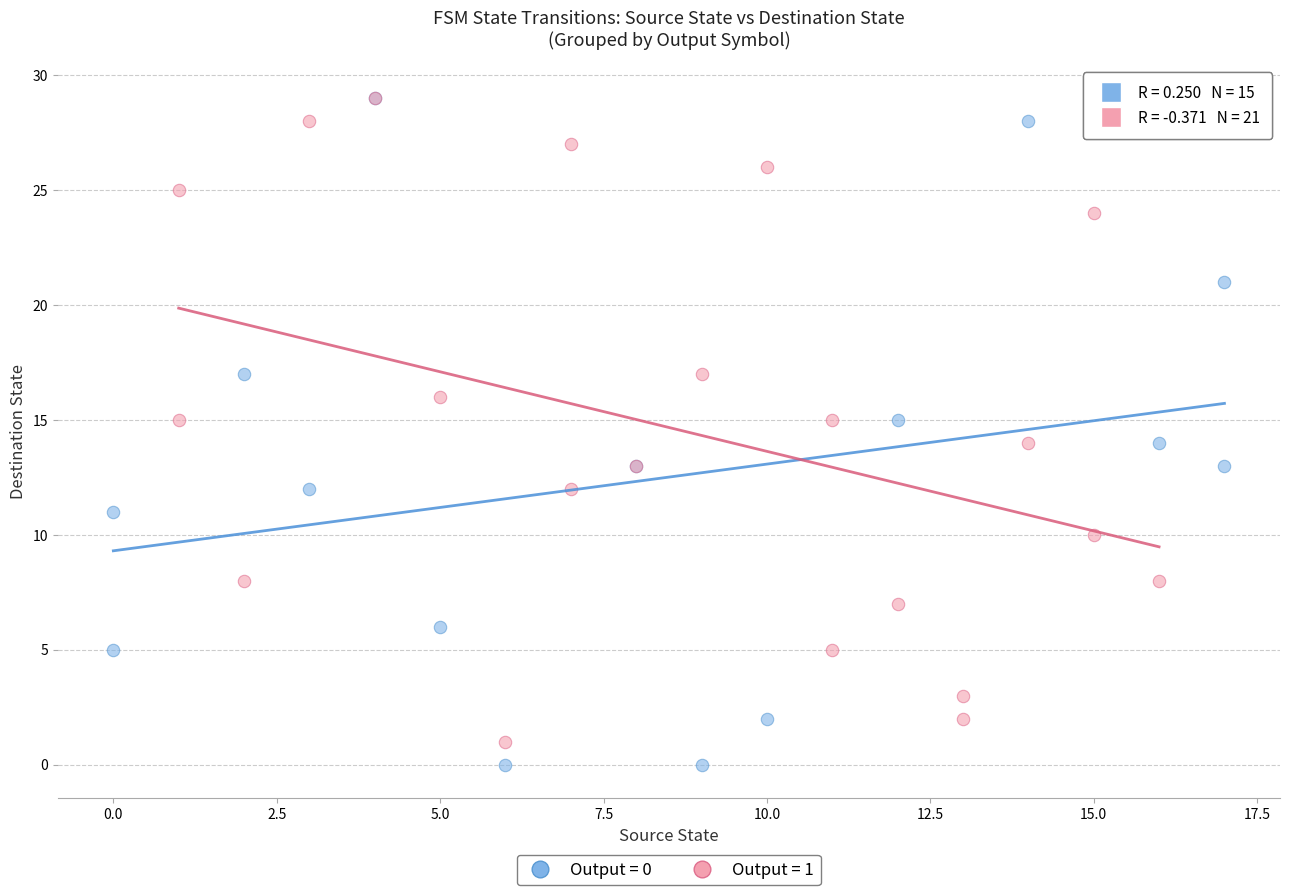

Which series has the largest Y range (max minus min)?

Output = 0